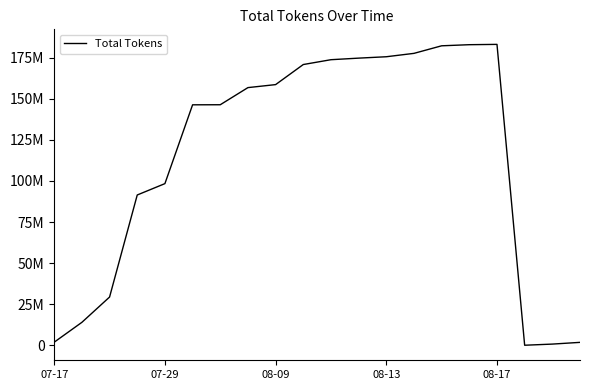

What is the minimum value shown in the chart?

57977